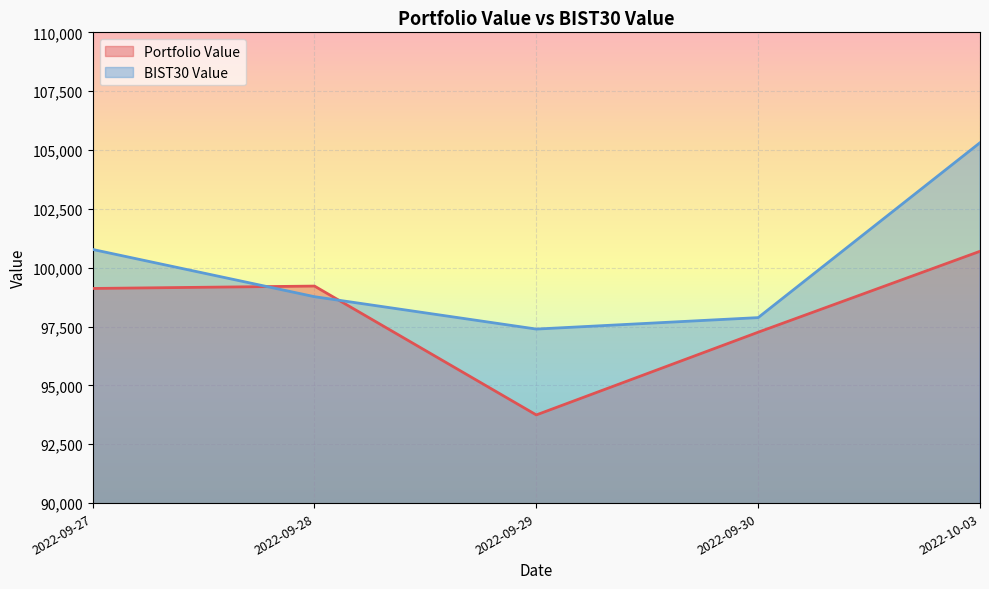

After their last crossing, which series has the higher values: BIST30 Value or Portfolio Value?

BIST30 Value